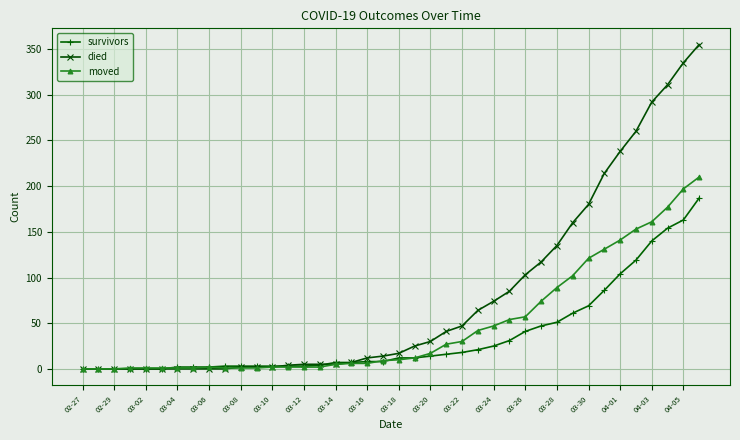

At how many categories does at least one series exceed 72?

14